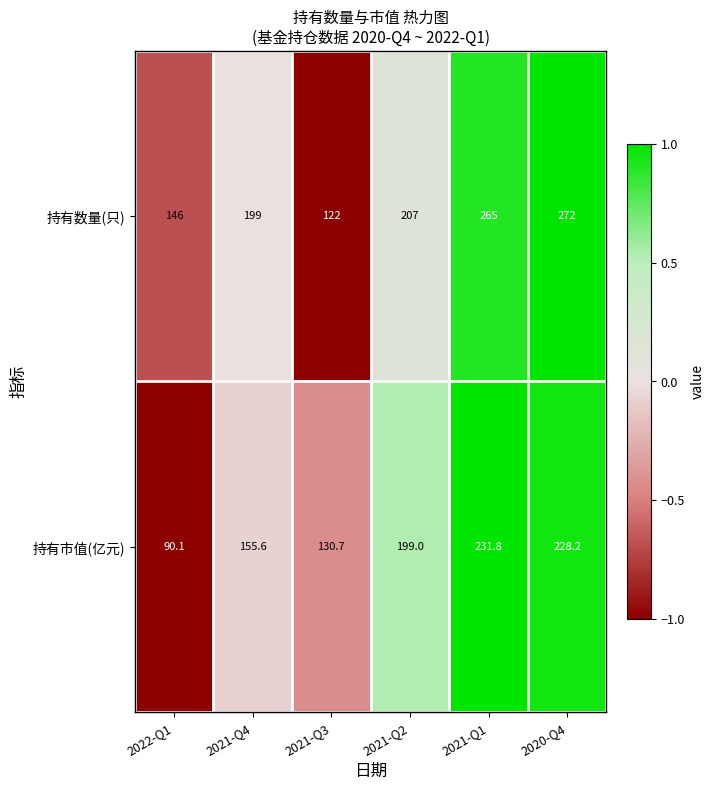

What is the minimum value shown in the chart?

90.1